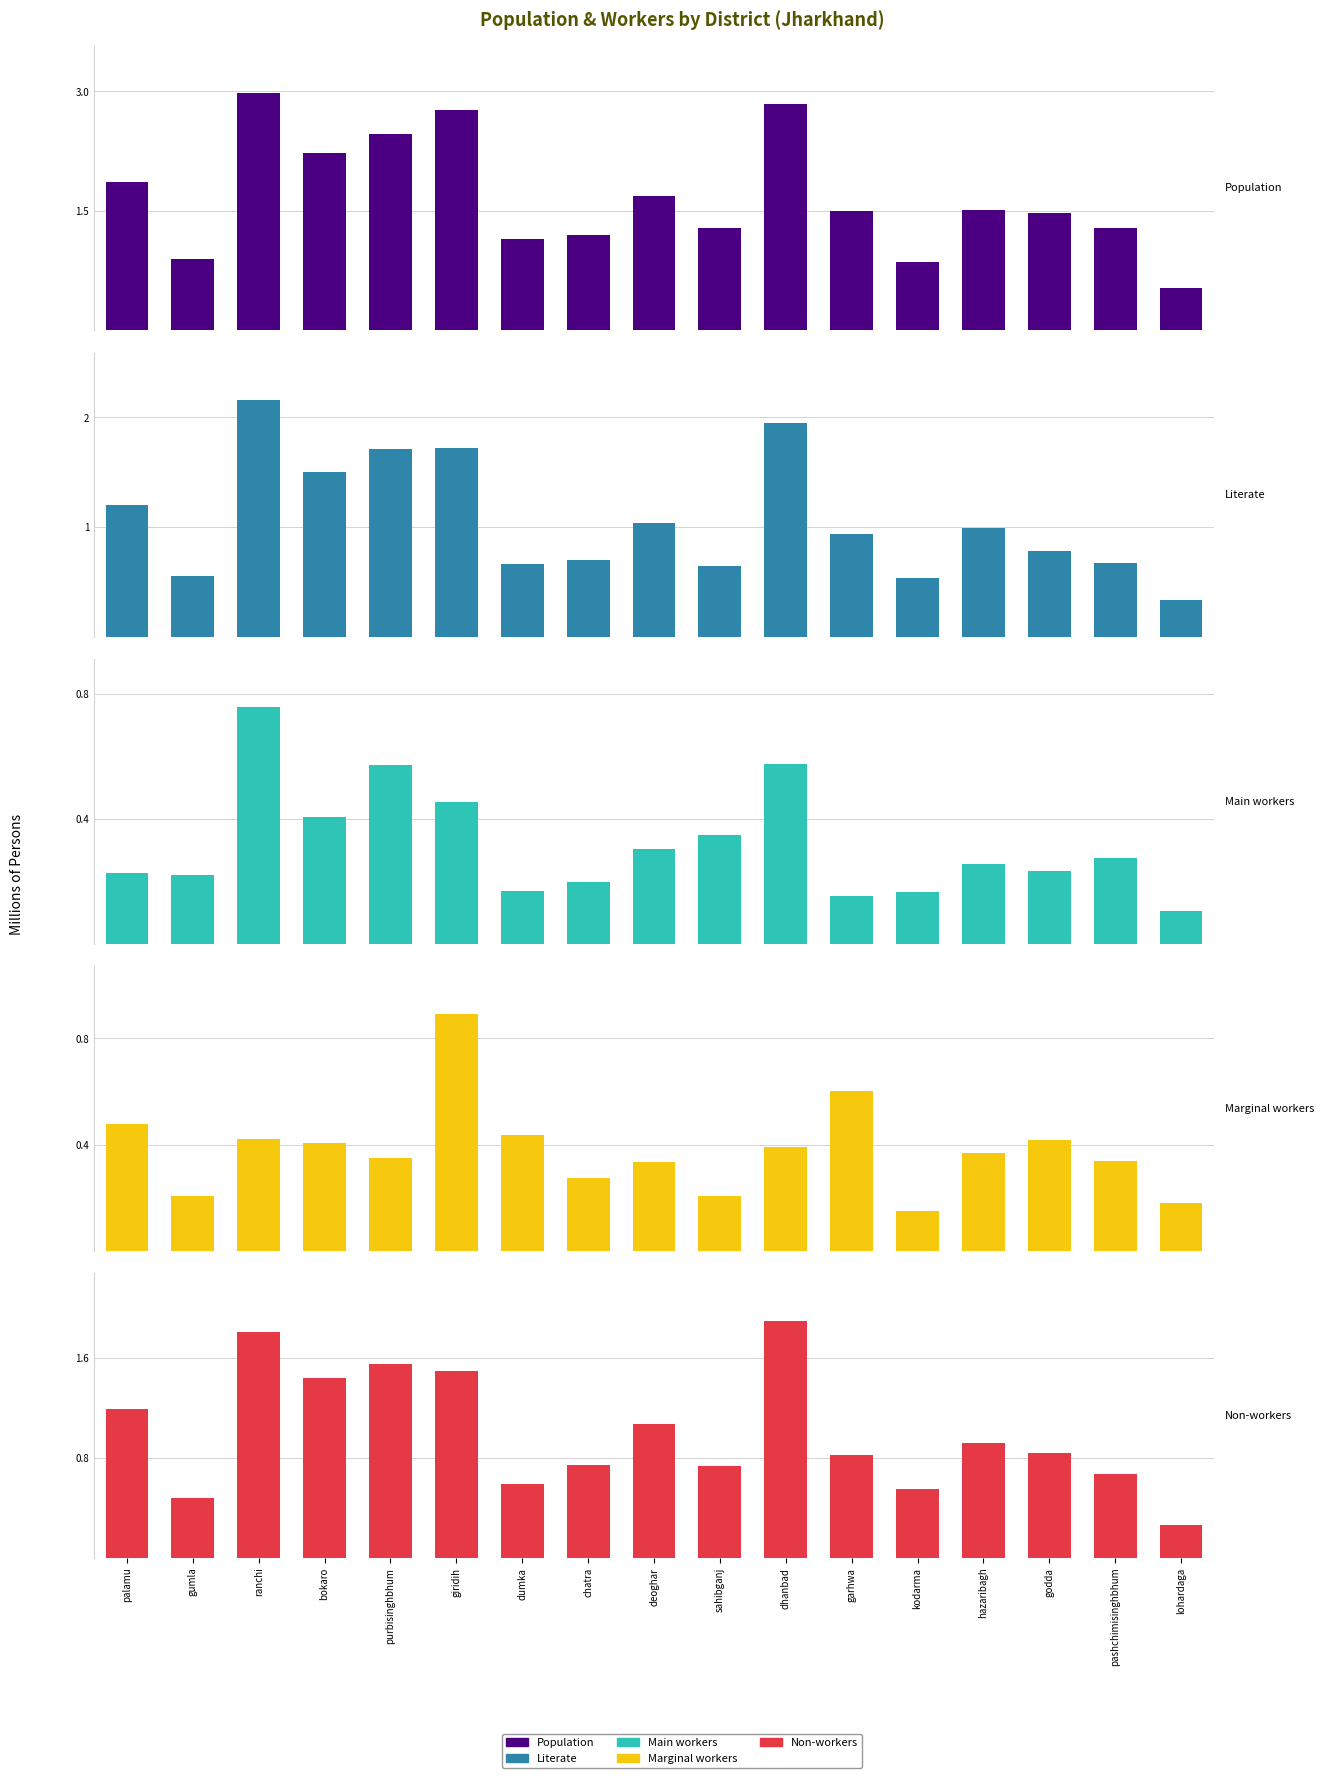

Rank the series by their maximum value, from highest to lowest.

Population Persons, Literate Persons, Non-workers Persons, Marginal workers Persons, Main workers Persons